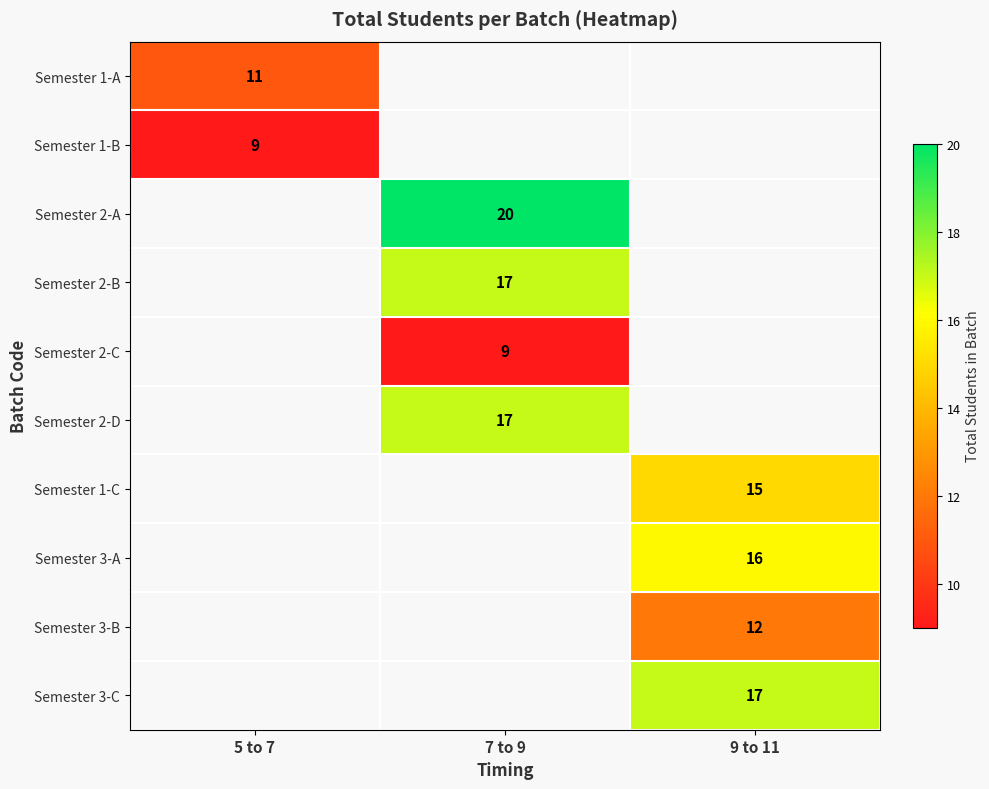

Is the value of Semester 3-B at 9 to 11 greater than the value of Semester 2-B at 7 to 9?

No